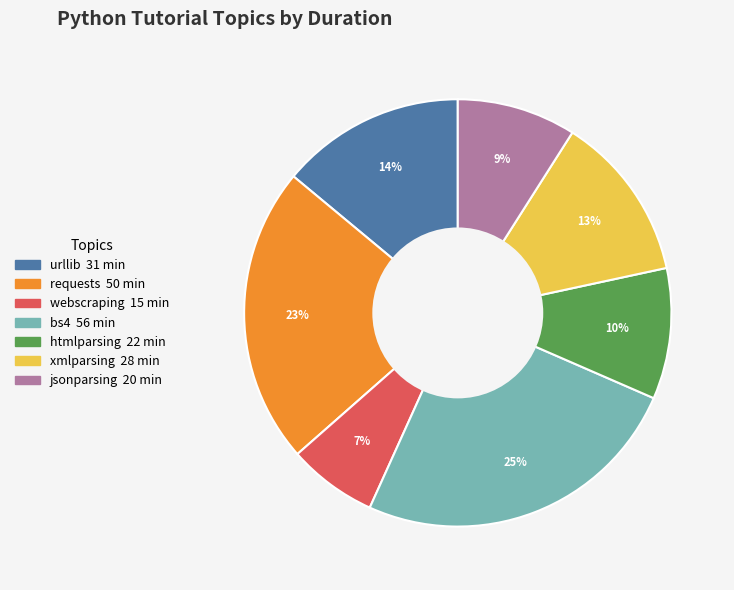

The requests slice represents 9% of the pie. True or false?

False